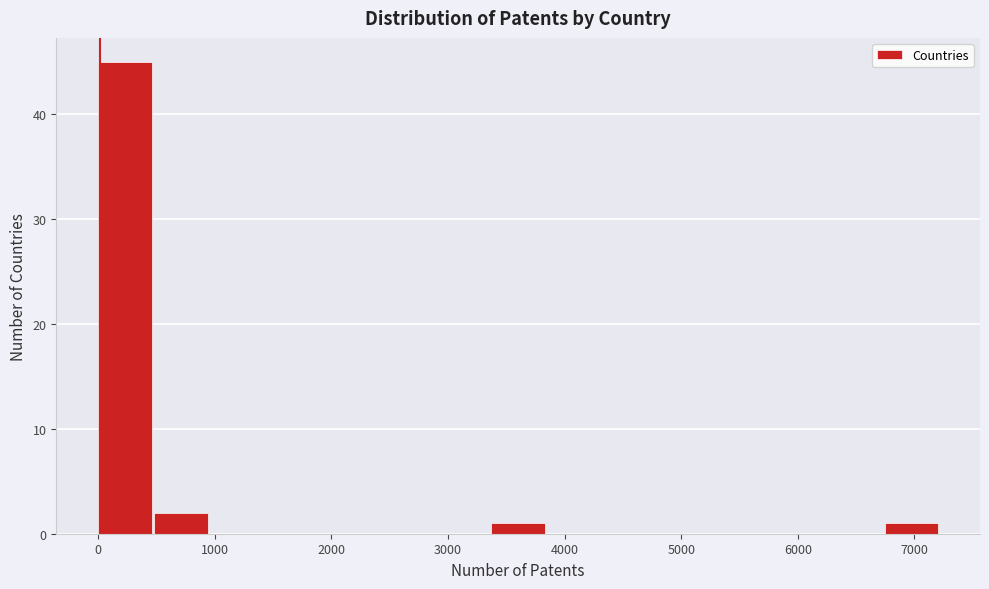

Over which range of the x-axis is the bar tallest?

0 to 500